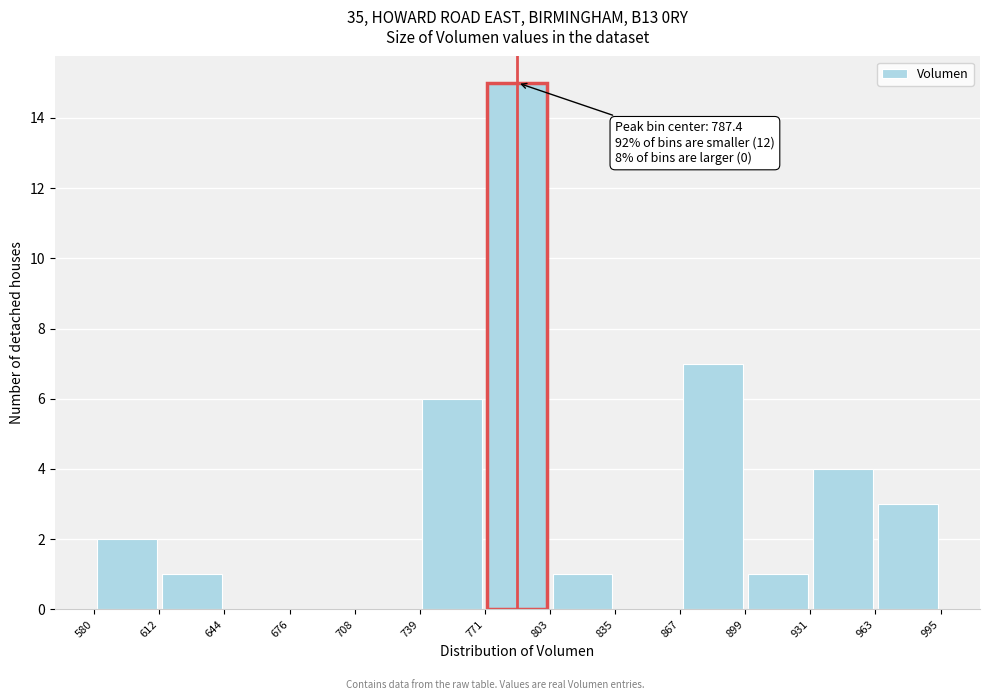

Over which range of the x-axis is the bar tallest?

771 to 803